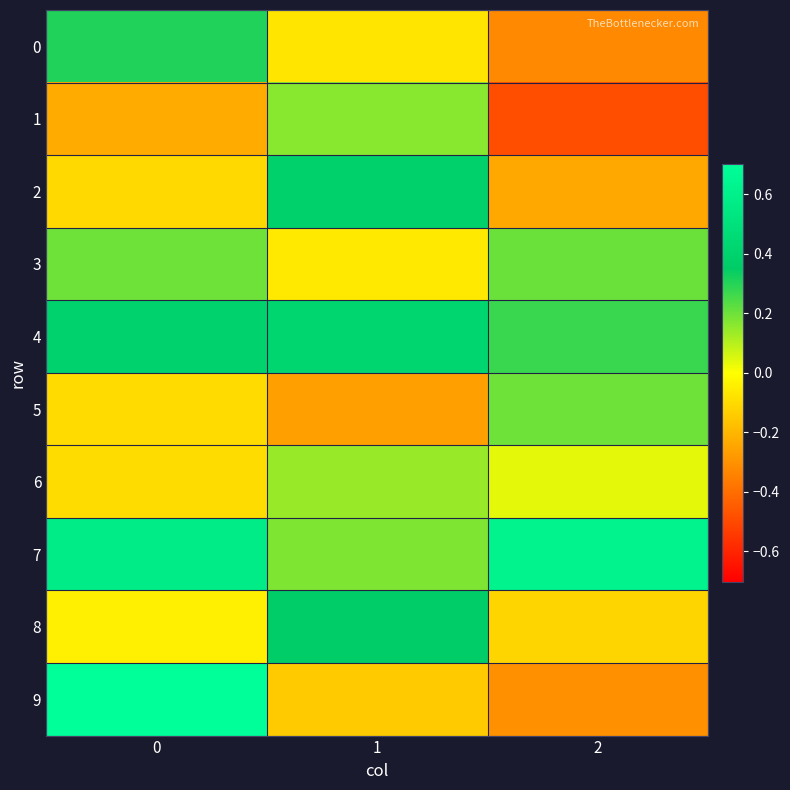

Reading left to right, transcribe all the data shown in this chart.

0: 0=0.3	1=-0.1	2=-0.3
1: 0=-0.2	1=0.2	2=-0.5
2: 0=-0.1	1=0.4	2=-0.2
3: 0=0.2	1=-0.1	2=0.2
4: 0=0.4	1=0.4	2=0.3
5: 0=-0.1	1=-0.3	2=0.2
6: 0=-0.1	1=0.1	2=0.0
7: 0=0.6	1=0.2	2=0.6
8: 0=-0.0	1=0.4	2=-0.1
9: 0=0.7	1=-0.1	2=-0.3